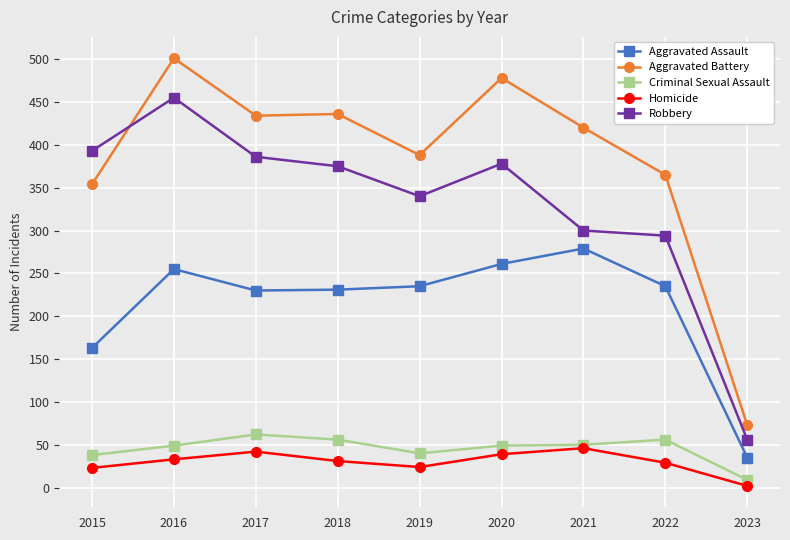

The Aggravated Battery series shows 548 at 2015. True or false?

False